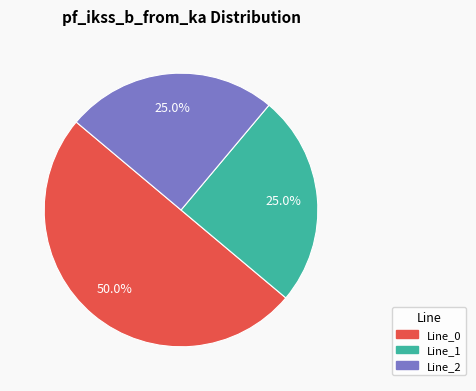

How many segments does this pie chart have?

3